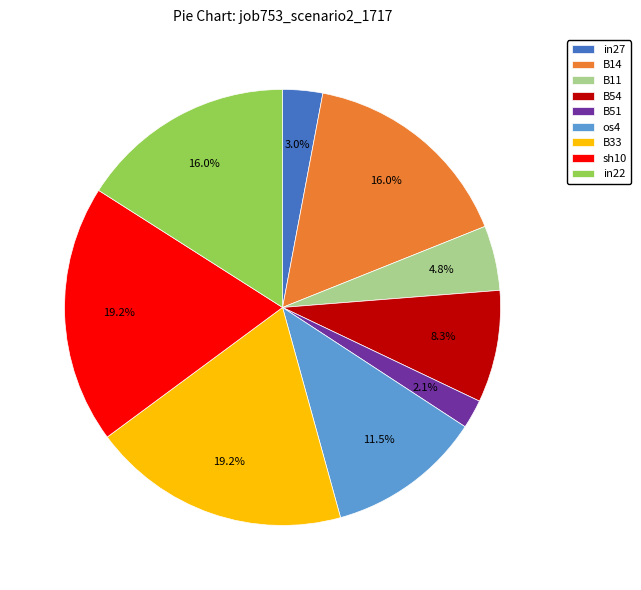

What is the smallest slice in the pie chart?

B51